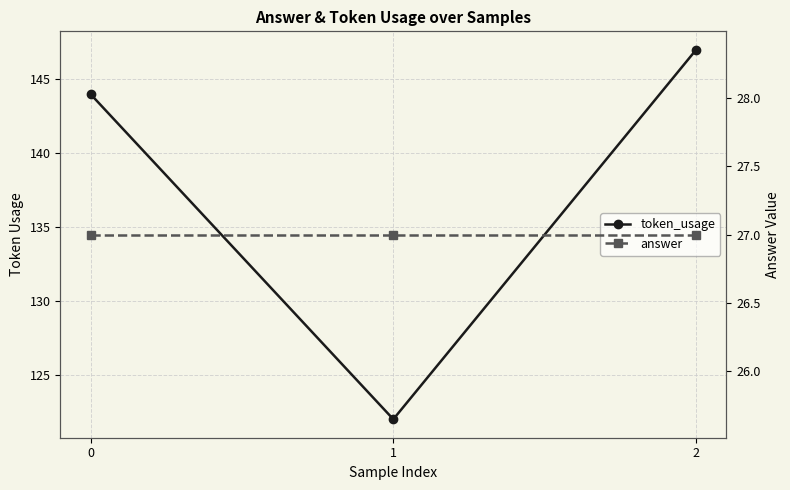

Which series changed the most between 1 and 2?

token_usage